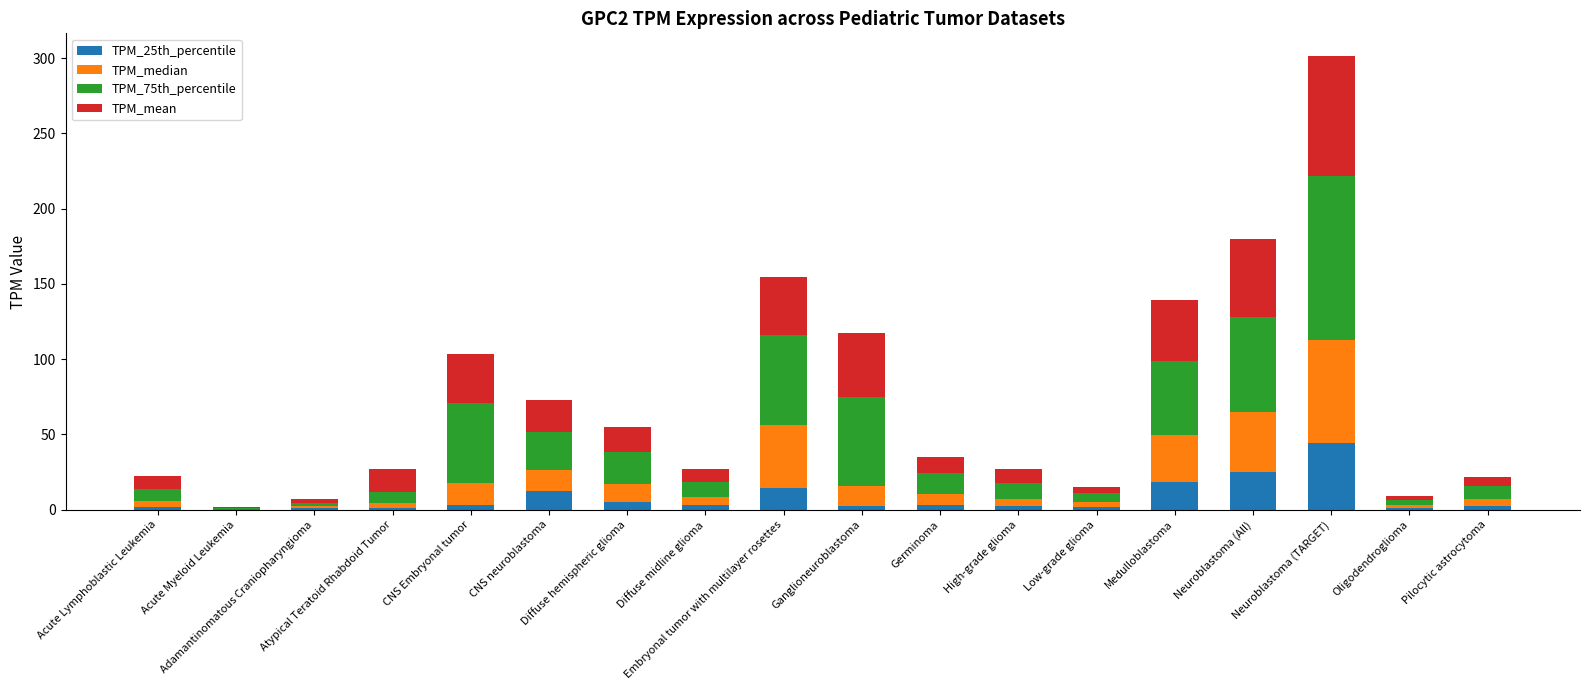

What is the maximum value for TPM_25th_percentile?

44.5